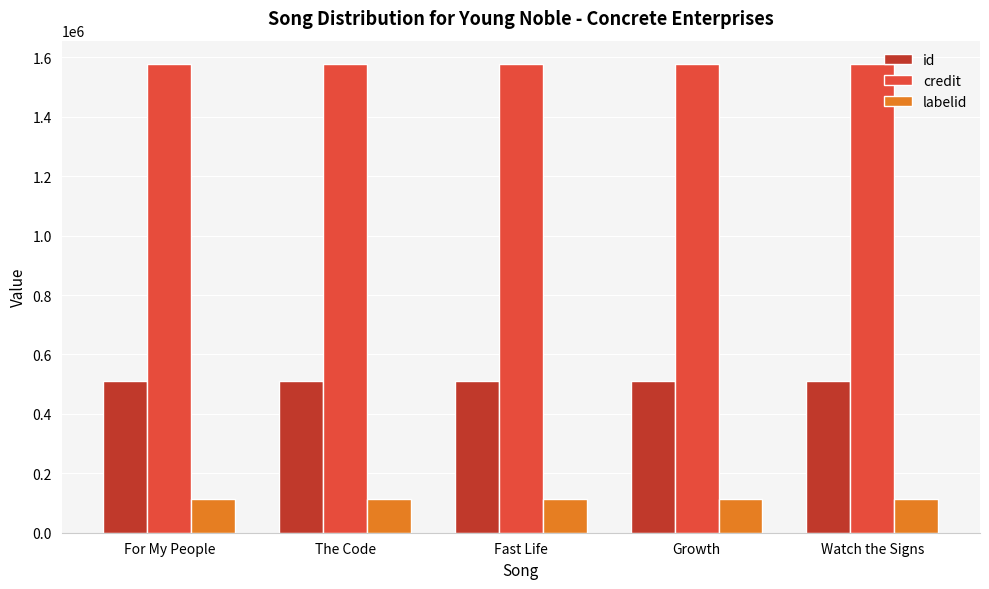

List the series in order of their overall mean, lowest first.

labelid, id, credit